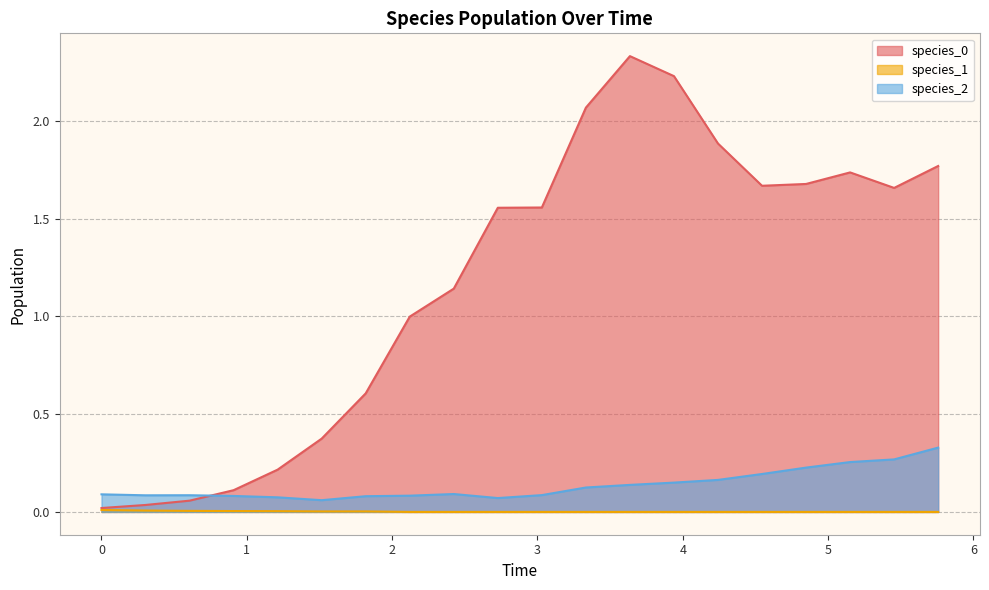

Is the value of species_2 at 1.5151515151515151 greater than the value of species_1 at 1.5151515151515151?

Yes